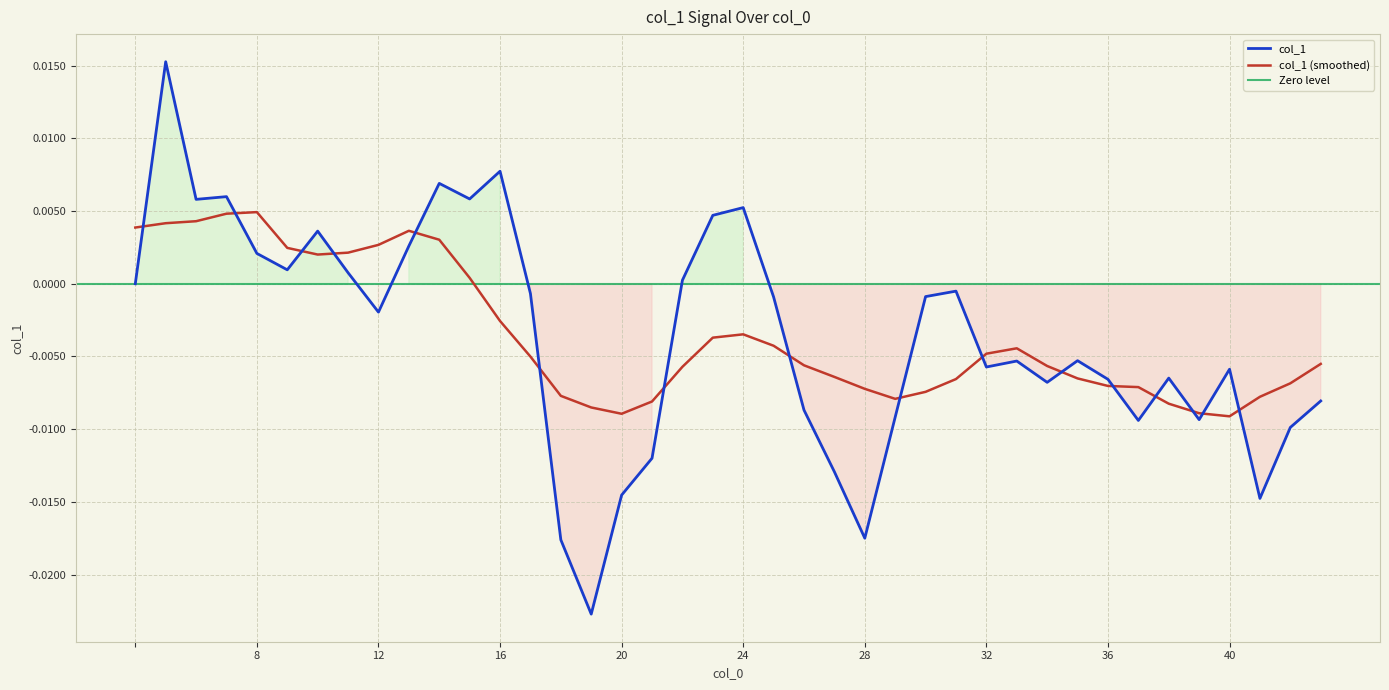

The chart shows a value of 0.0 at 16. True or false?

False